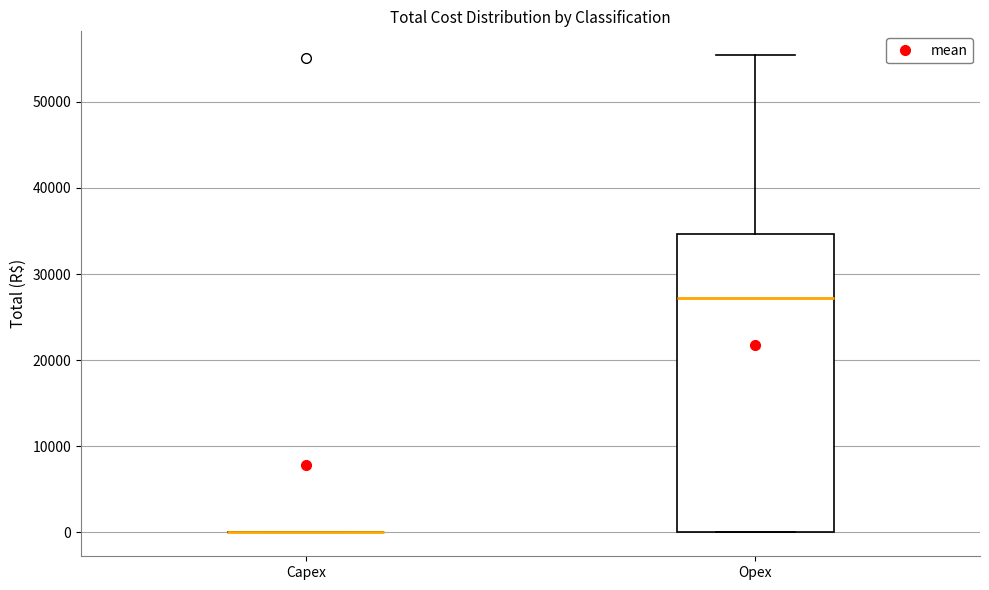

Which box is the tallest, from its lower edge to its upper edge?

Opex